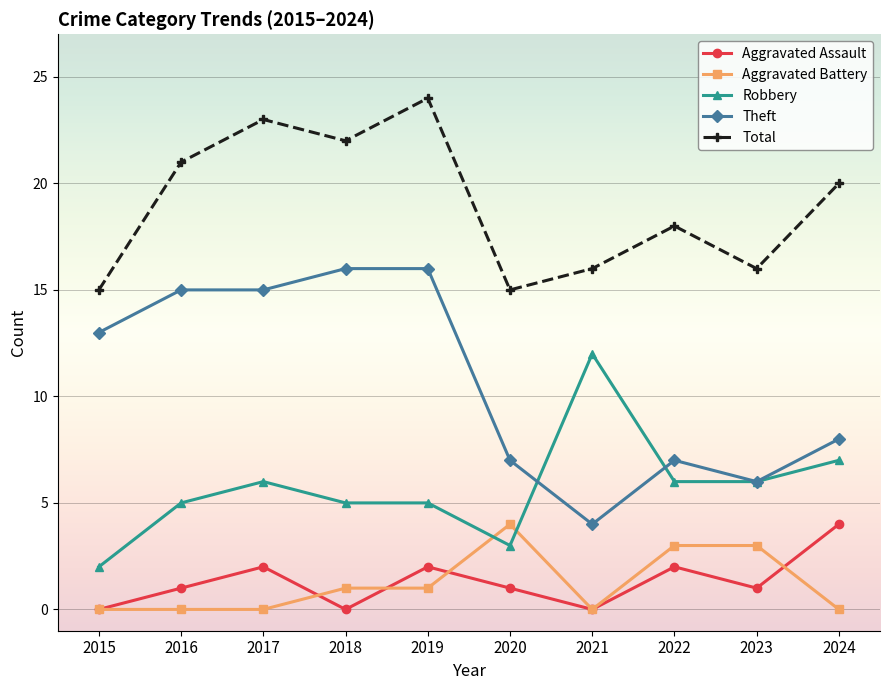

At which category is the sum across all series the highest?

2019